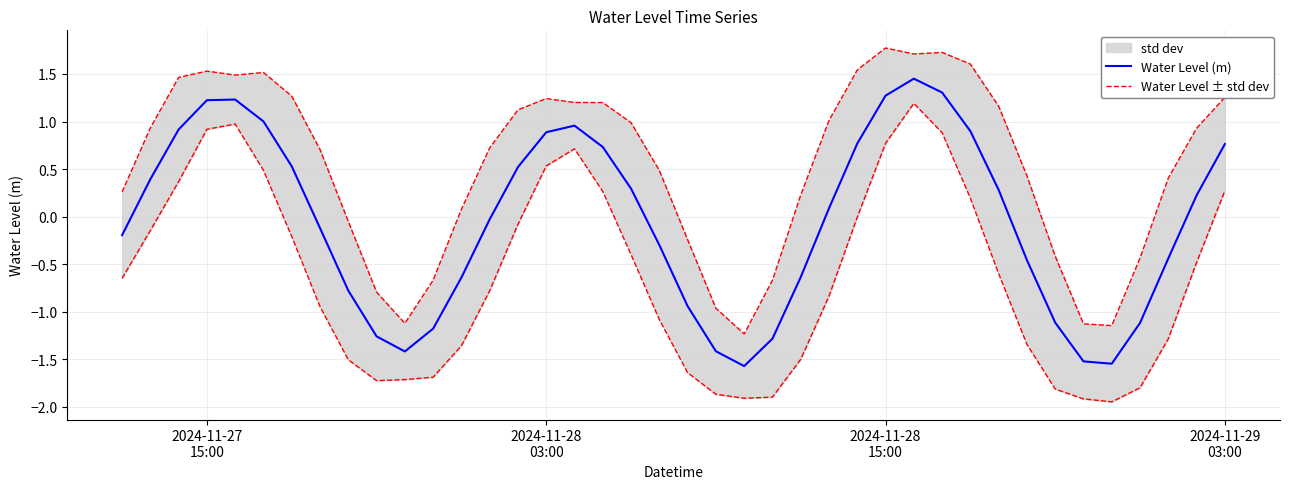

Is it true that Water Level (m) equals -1.9 at 36?

False